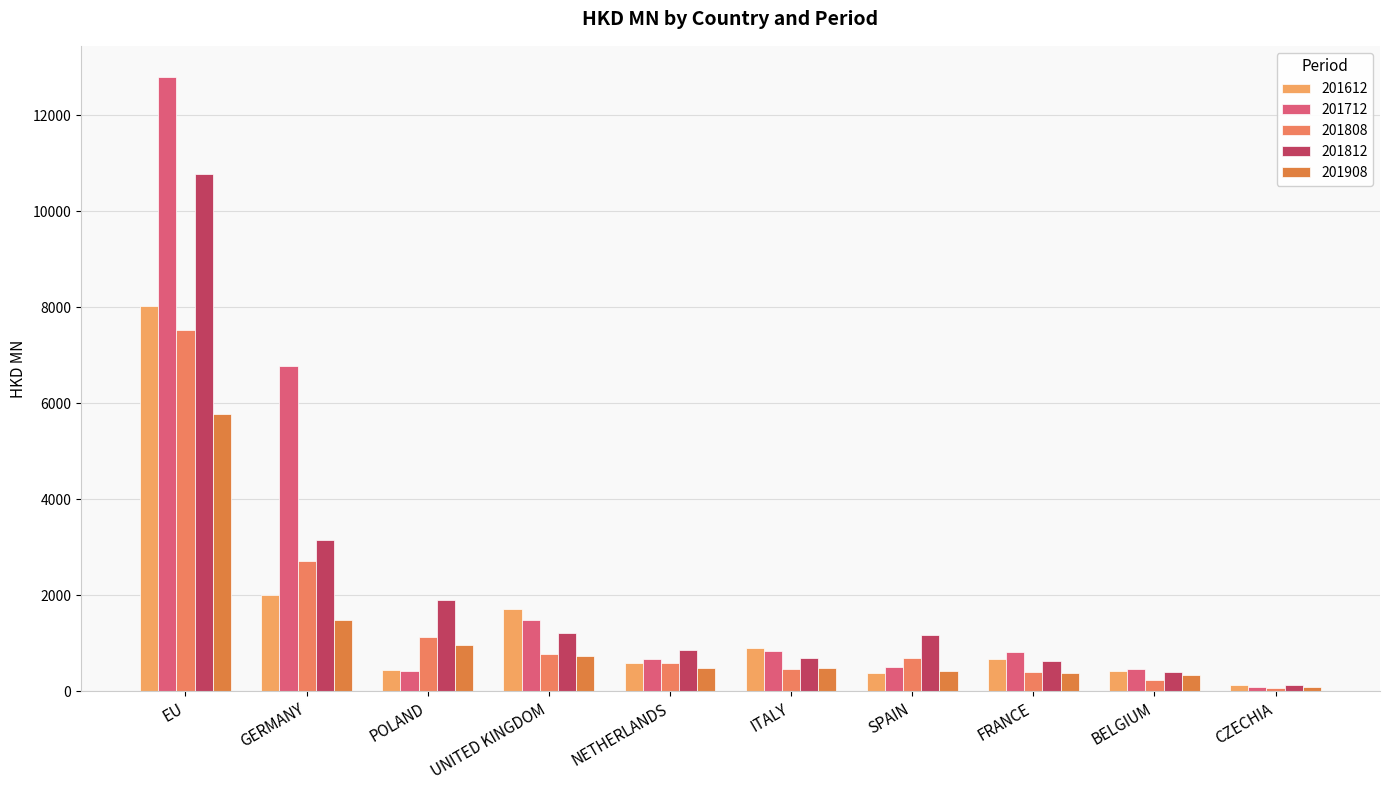

What is the average value of the 201908 series?

1117.0